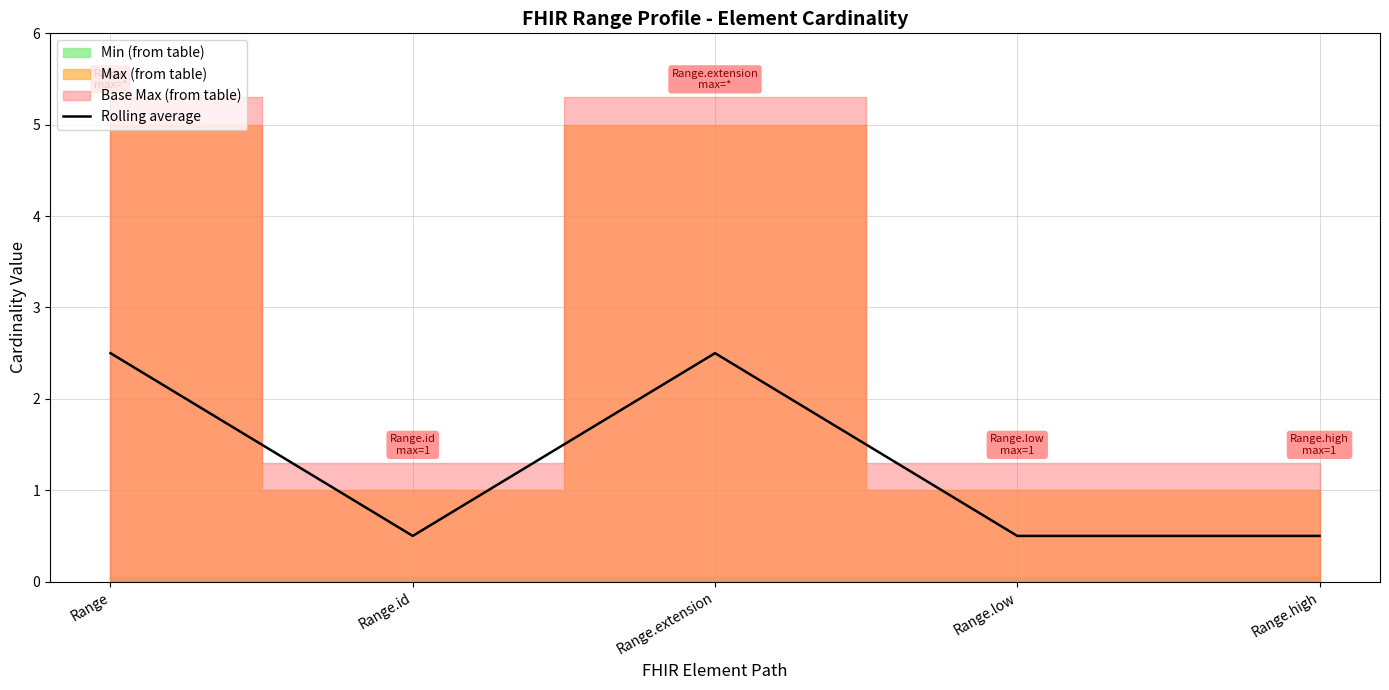

The chart shows a value of 2.5 at Range.extension. True or false?

True